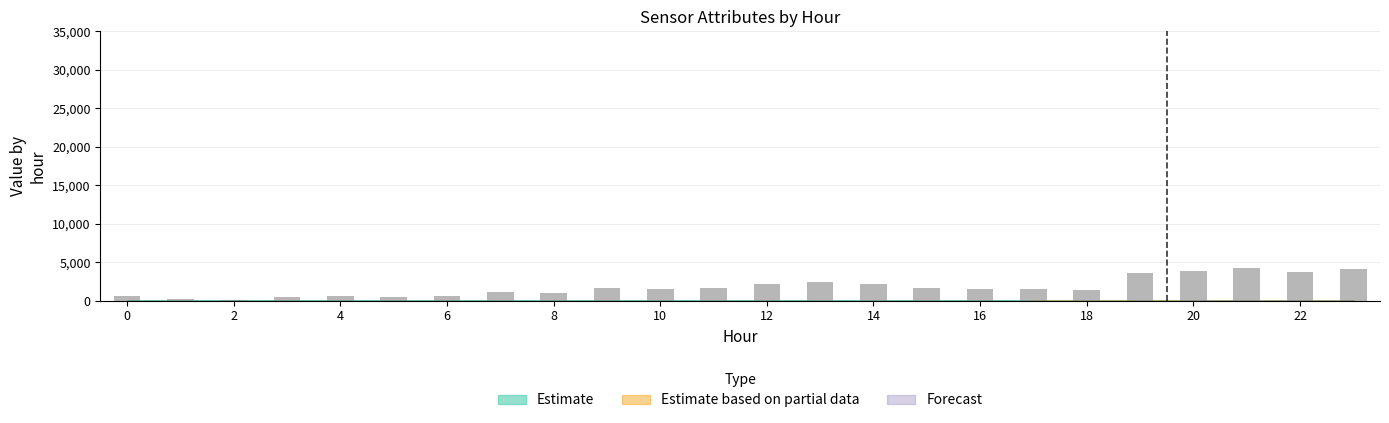

What is the sum of all values?

42623.2